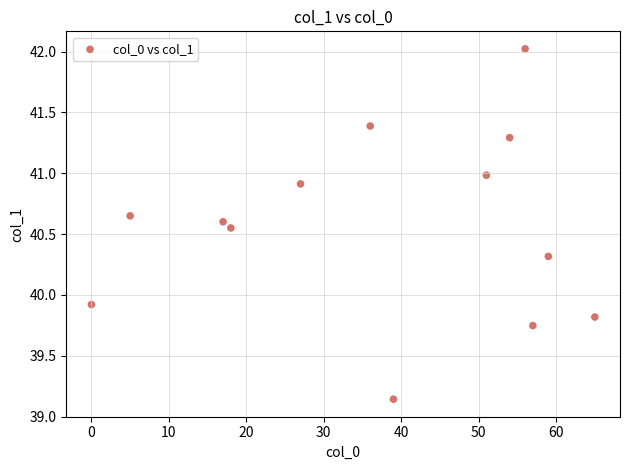

What is the range of Y values (max minus min)?

2.9